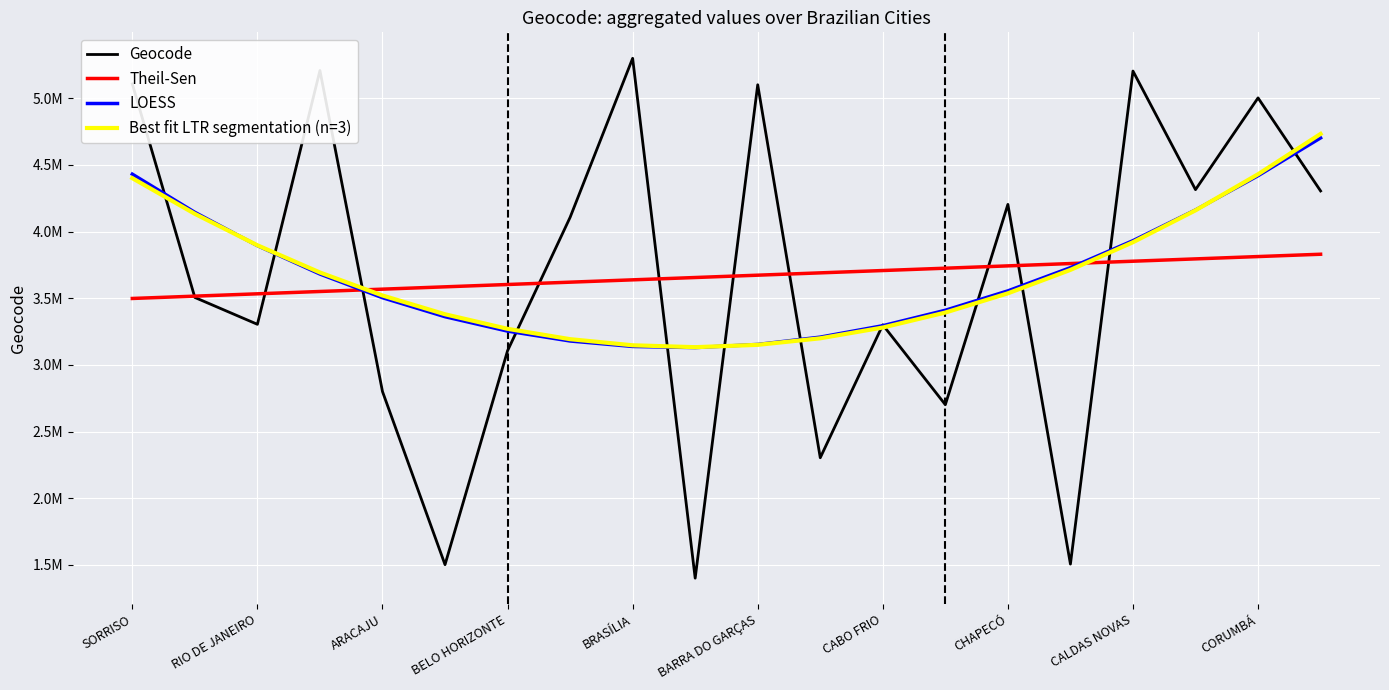

What is the difference between the second highest and minimum values in the LOESS series?

1301051.9